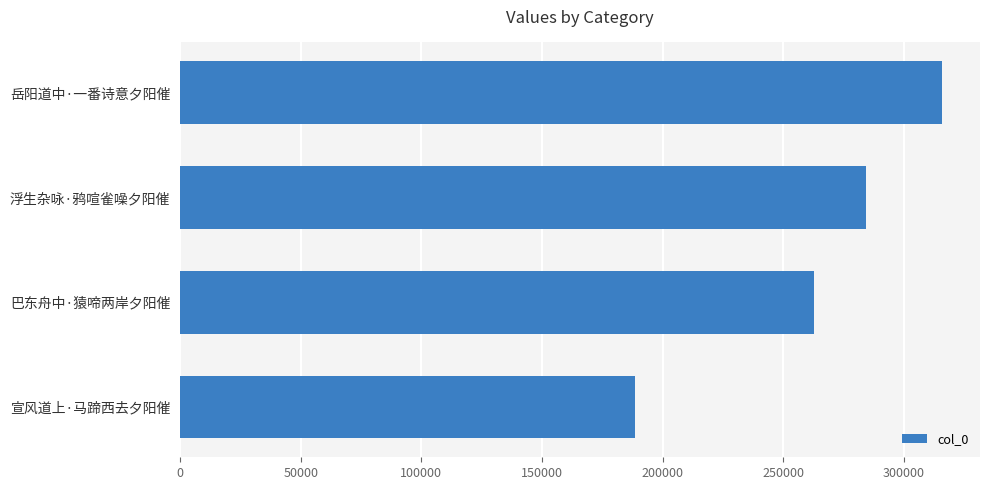

Which has a higher value, 浮生杂咏·鸦喧雀噪夕阳催 or 宣风道上·马蹄西去夕阳催?

浮生杂咏·鸦喧雀噪夕阳催